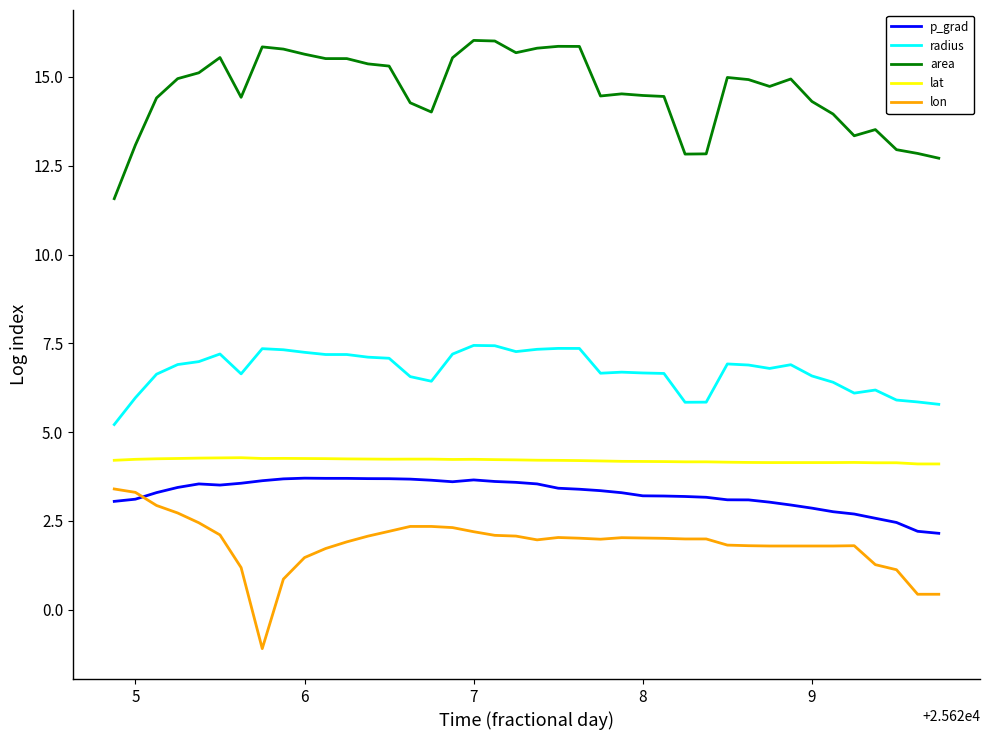

True or false: radius and area intersect in this chart.

False